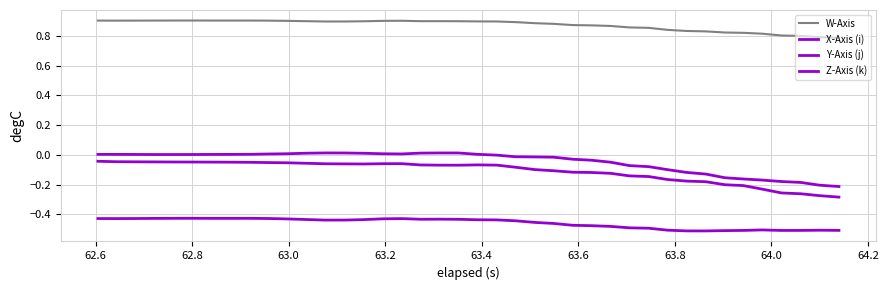

Count the number of data series in this chart.

4